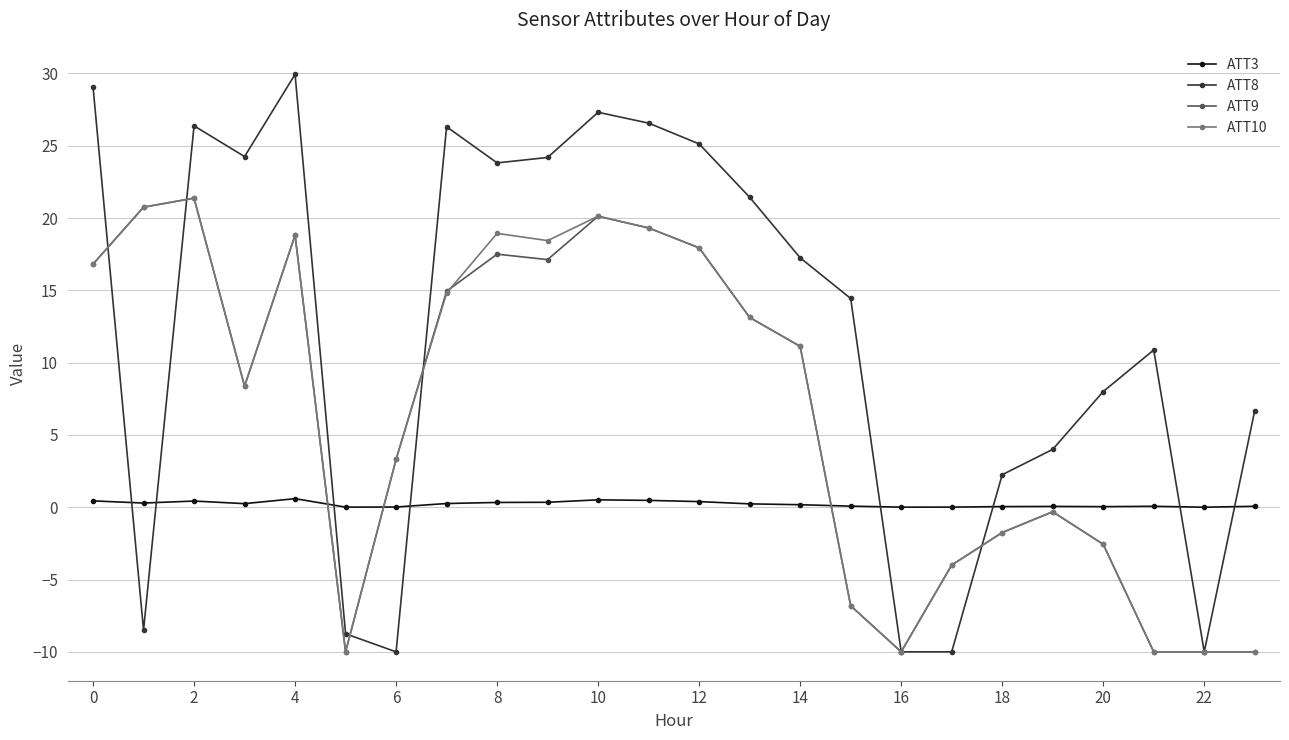

Which series has the largest total across all categories?

ATT8